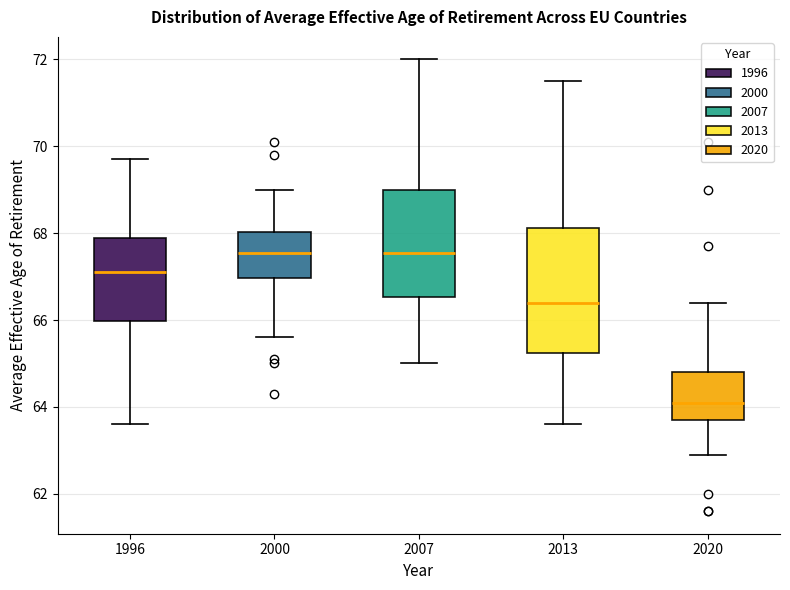

Reading left to right, read every box against the y-axis: the position of its median line, the range the box covers, and the ends of its whiskers. The values are not printed on the chart, so give them approximately, as read against the axis.

1996: median 67.2, box 66.0 to 68.0, whiskers 63.6 to 69.8
2000: median 67.6, box 67.0 to 68.0, whiskers 65.6 to 69.0
2007: median 67.6, box 66.6 to 69.0, whiskers 65.0 to 72.0
2013: median 66.4, box 65.2 to 68.2, whiskers 63.6 to 71.6
2020: median 64.2, box 63.8 to 64.8, whiskers 63.0 to 66.4